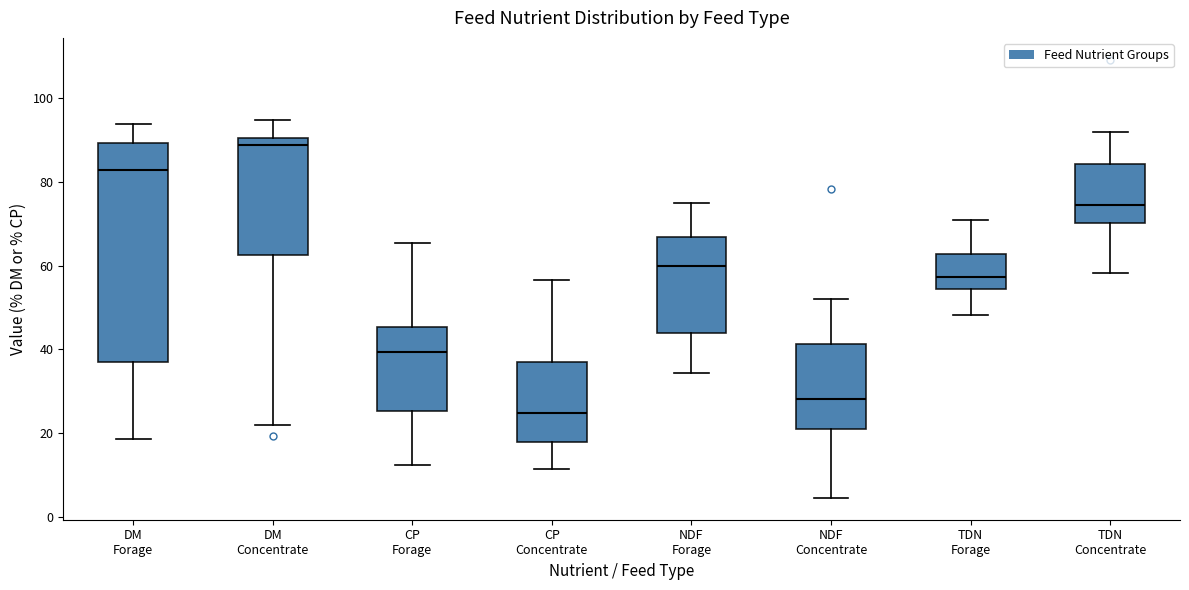

Reading left to right, transcribe this box plot: for each box, give where its median line is, the range the box spans, and where its two whiskers end, as read against the y-axis. The values are not printed on the chart, so give them approximately, as read against the axis.

DM Forage: median 82, box 36 to 90, whiskers 18 to 94
DM Concentrate: median 88, box 62 to 90, whiskers 22 to 94
CP Forage: median 40, box 26 to 46, whiskers 12 to 66
CP Concentrate: median 24, box 18 to 38, whiskers 12 to 56
NDF Forage: median 60, box 44 to 66, whiskers 34 to 76
NDF Concentrate: median 28, box 22 to 42, whiskers 4 to 52
TDN Forage: median 58, box 54 to 62, whiskers 48 to 70
TDN Concentrate: median 74, box 70 to 84, whiskers 58 to 92